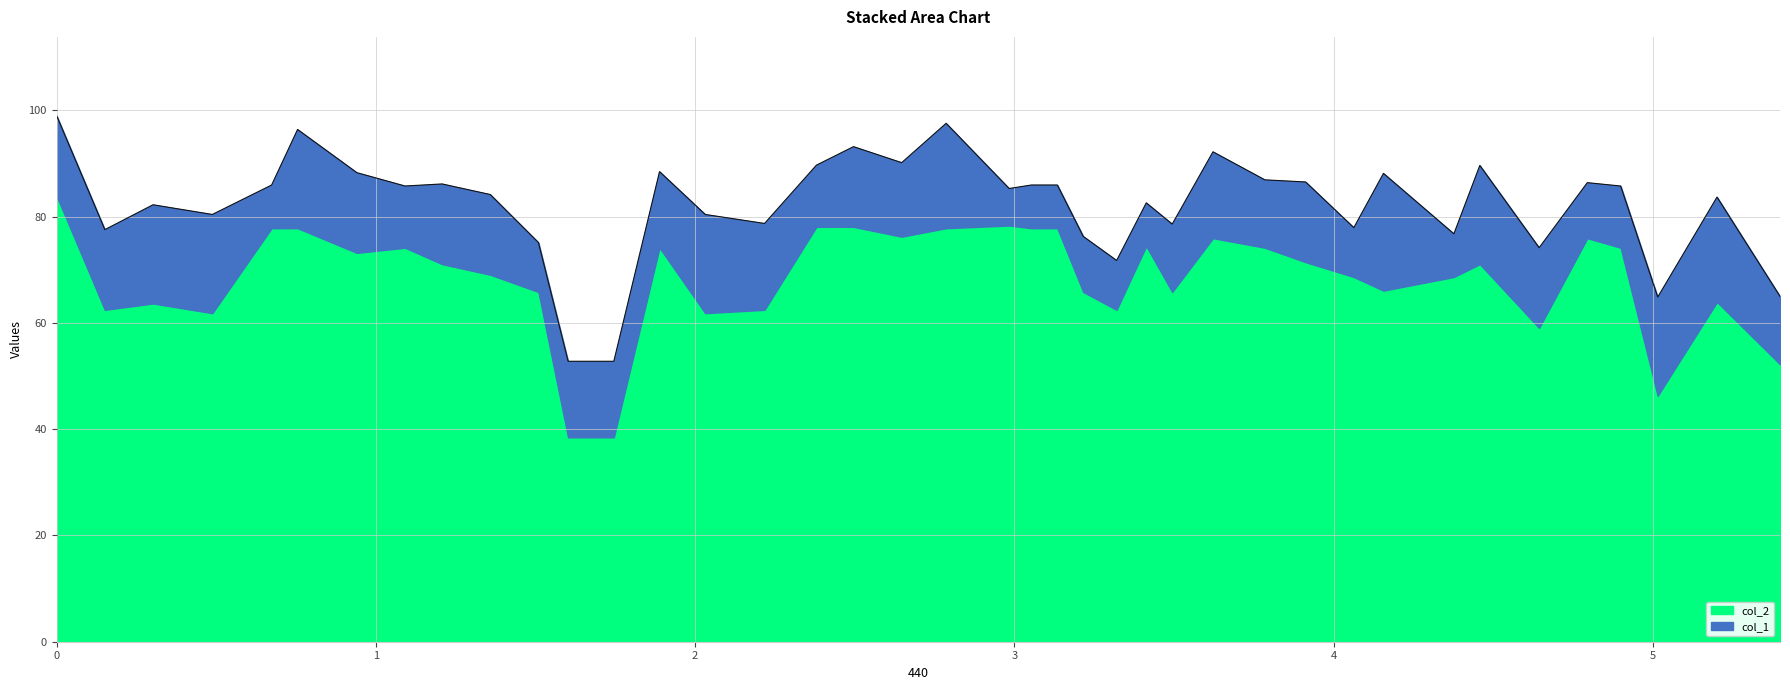

What is the minimum value for col_2?

38.5